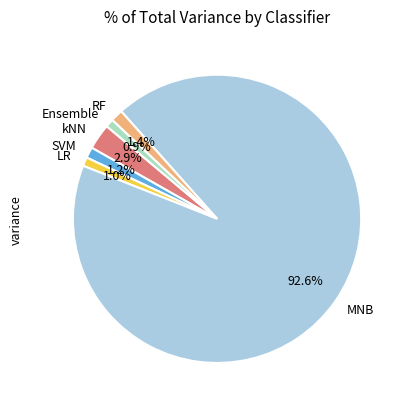

To the nearest percent, what portion does LR represent?

1%